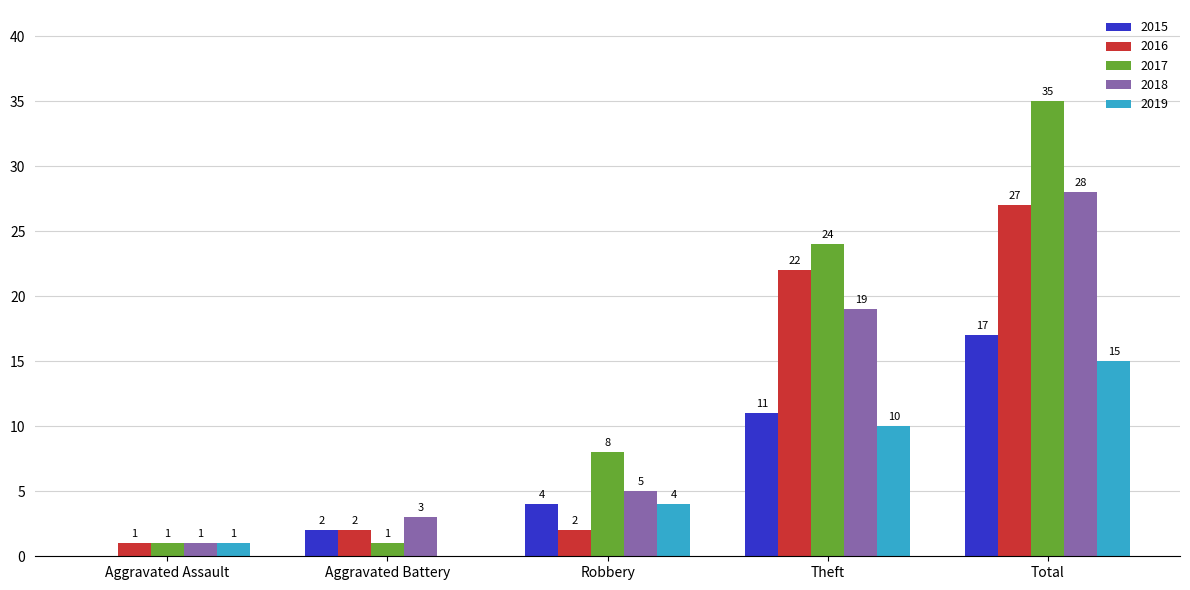

The 2015 series shows 26 at Total. True or false?

False